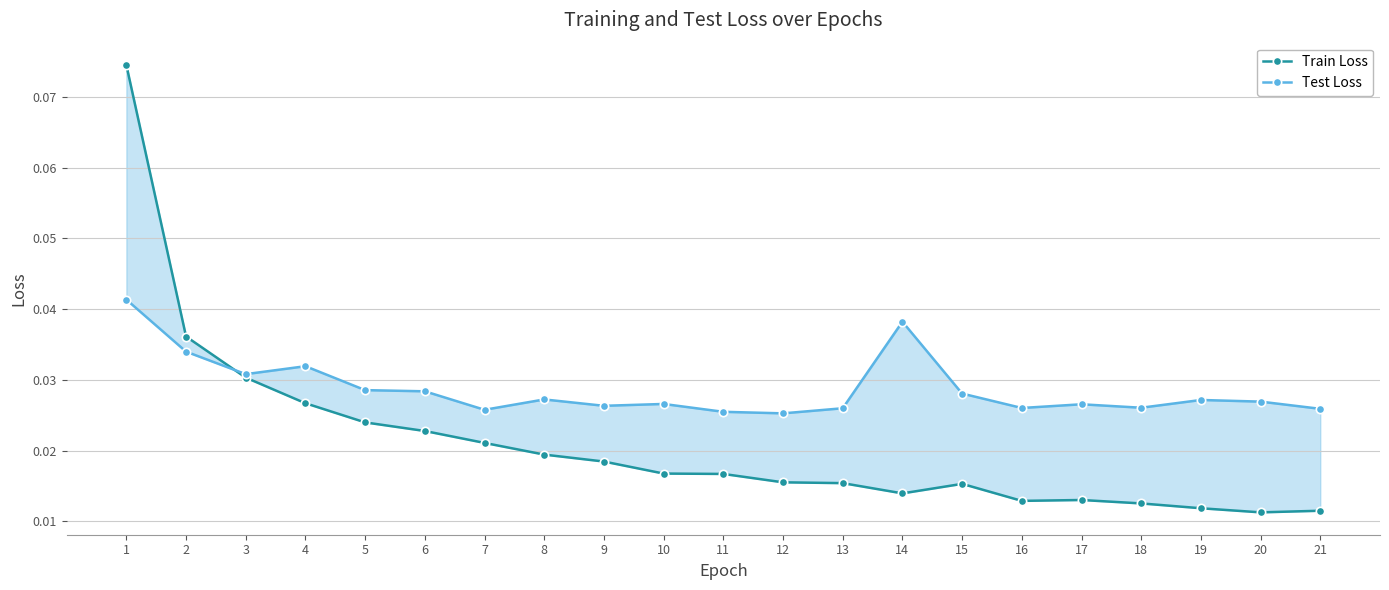

True or false: Train Loss has a value of 0.0 at 12.

False